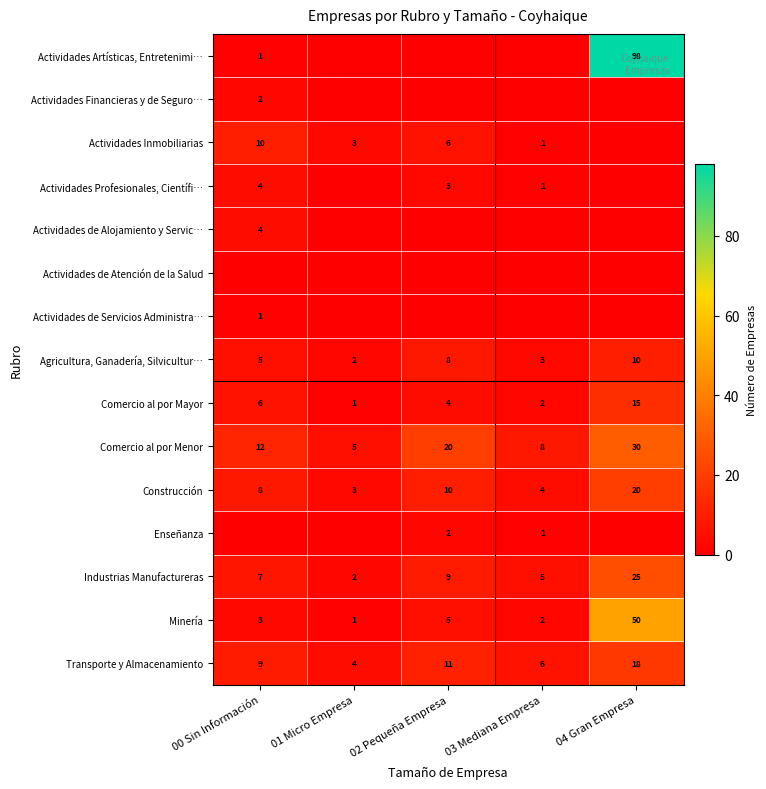

What is the approximate value of Minería at 02 Pequeña Empresa?

5